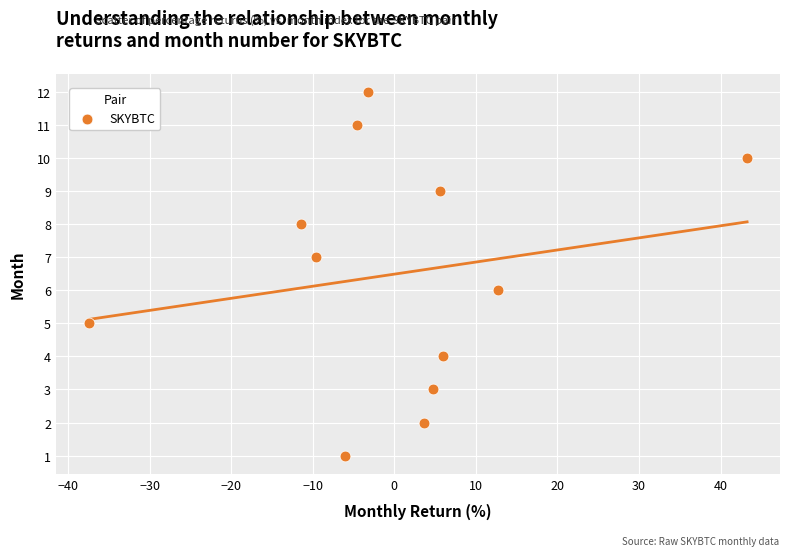

What is the range of Y values (max minus min)?

11